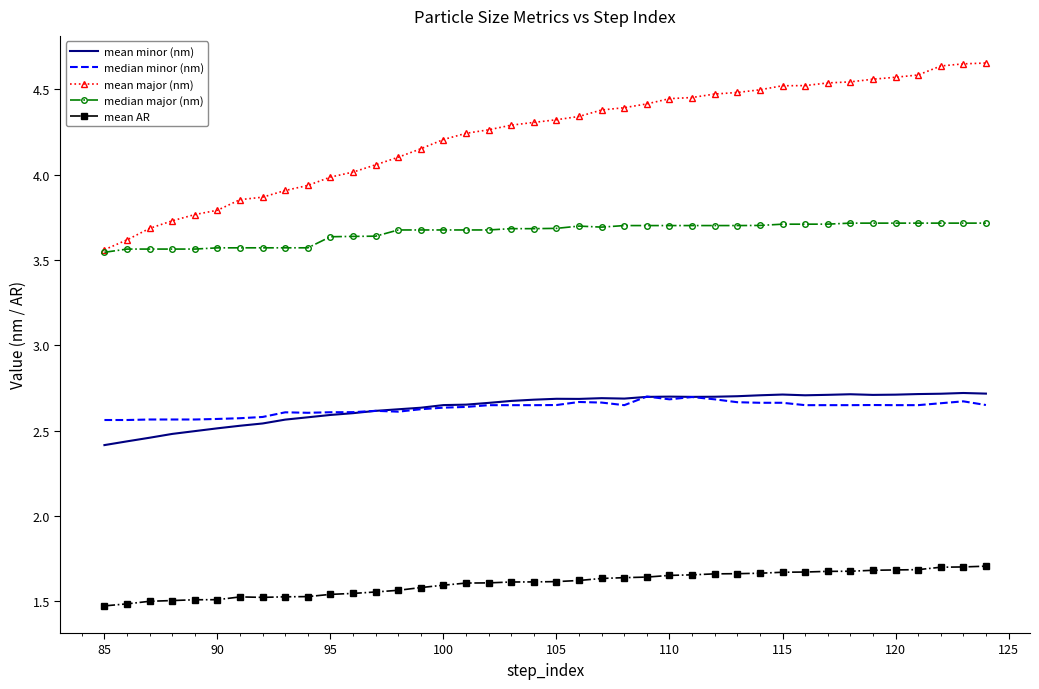

Which series has the widest spread of values?

mean major (nm)